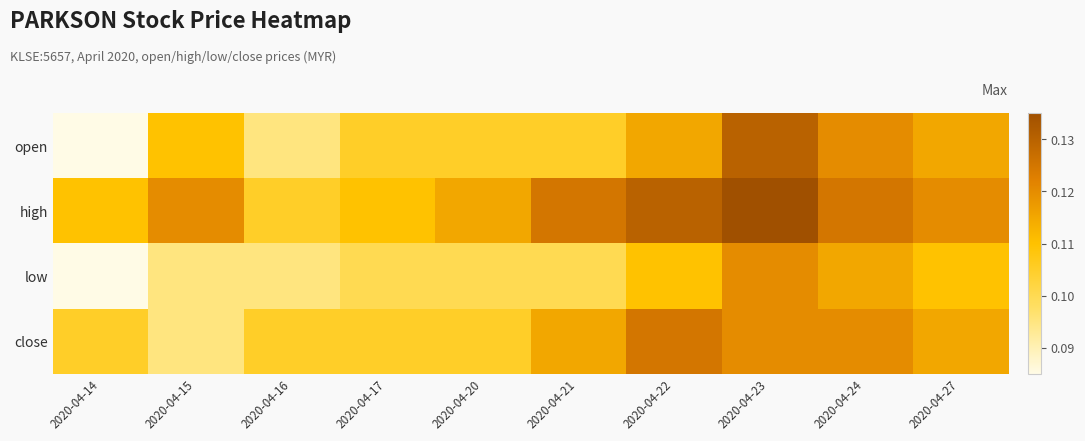

Which series has the largest total across all categories?

high